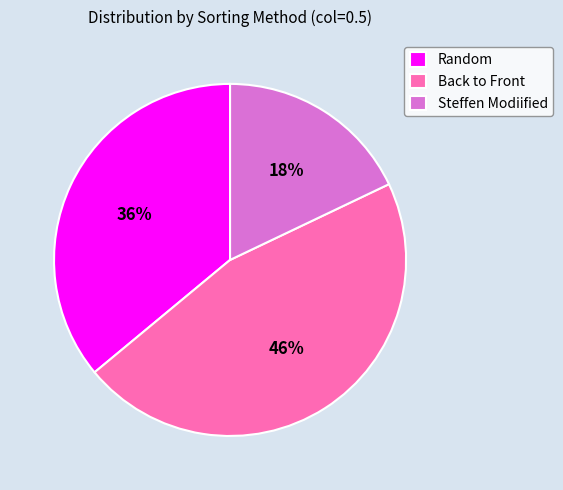

Combined, do Random and Back to Front account for over 50%?

Yes